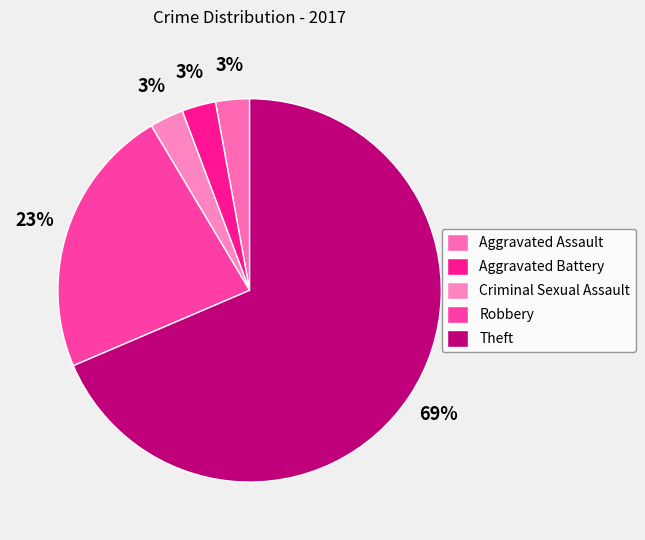

Is the sum of Robbery and Aggravated Assault greater than half?

No